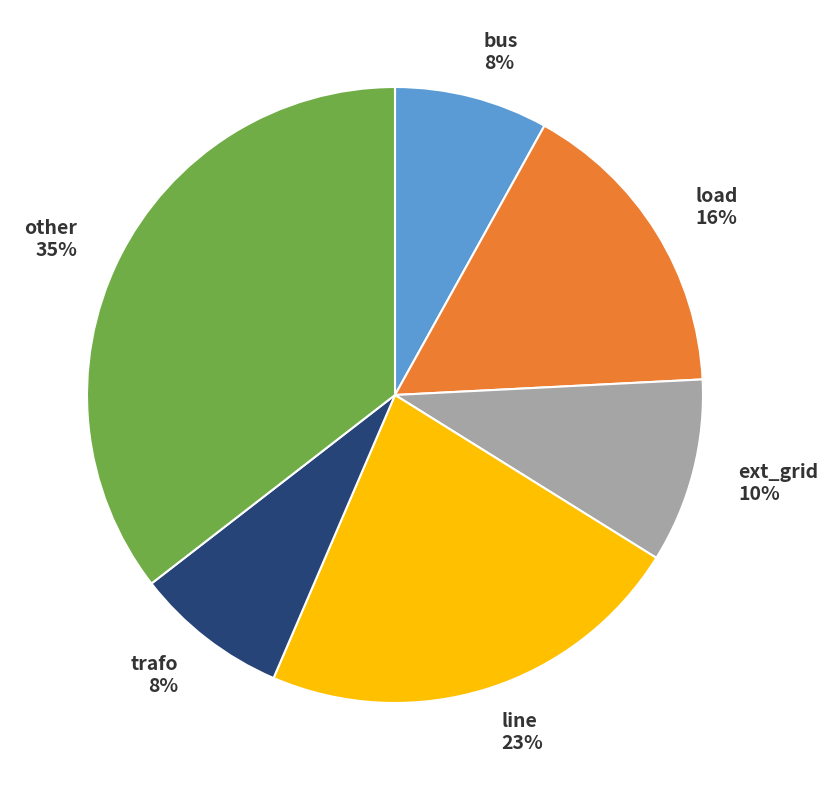

Which category has the biggest portion of the pie?

other